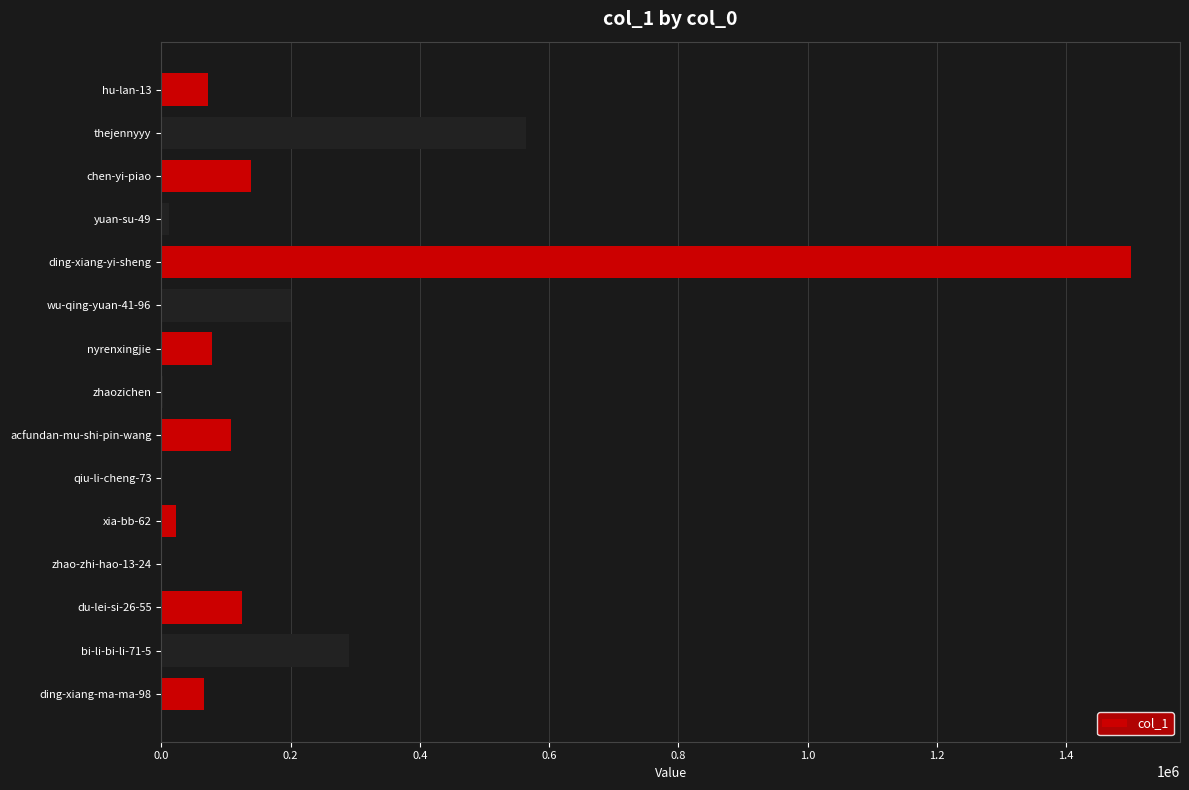

Where is the data nearest to the value 750416?

thejennyyy